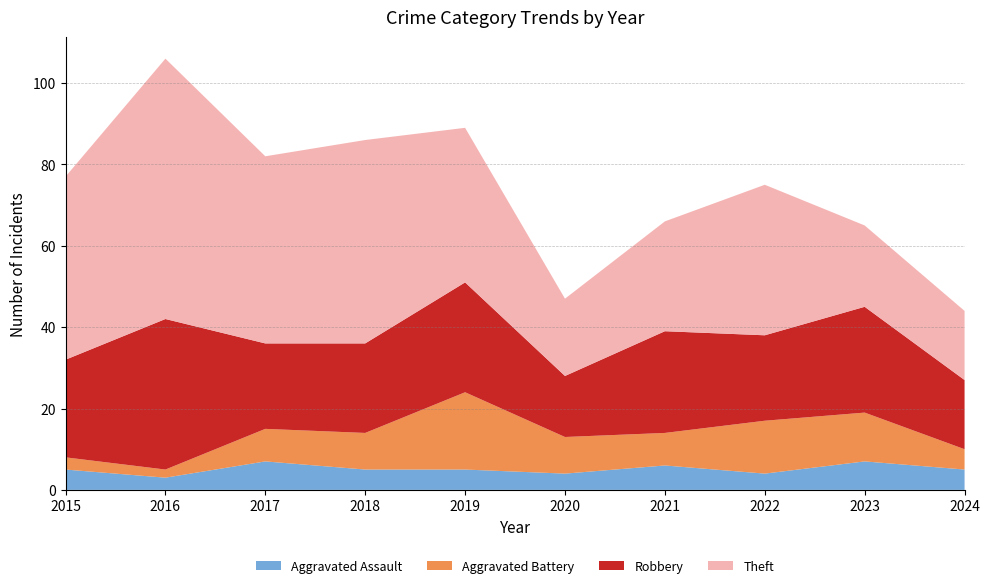

Reading left to right, what are all the values shown in this chart?

Aggravated Assault: 5	3	7	5	5	4	6	4	7	5
Aggravated Battery: 3	2	8	9	19	9	8	13	12	5
Robbery: 24	37	21	22	27	15	25	21	26	17
Theft: 45	64	46	50	38	19	27	37	20	17